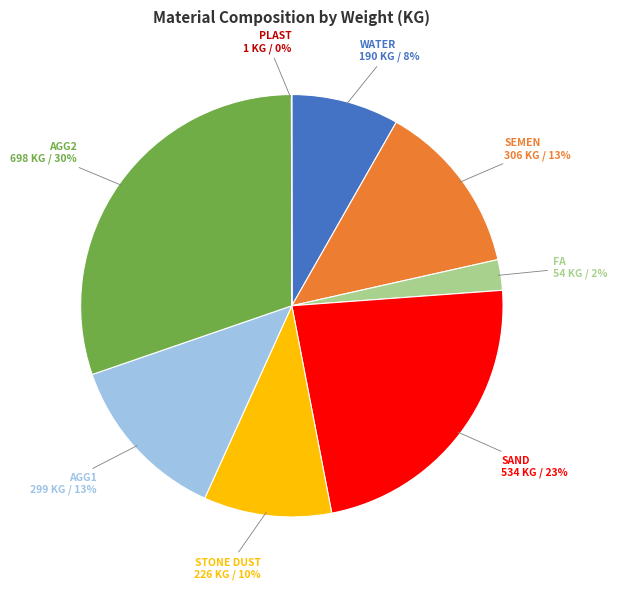

Between WATER and AGG2, which is larger?

AGG2